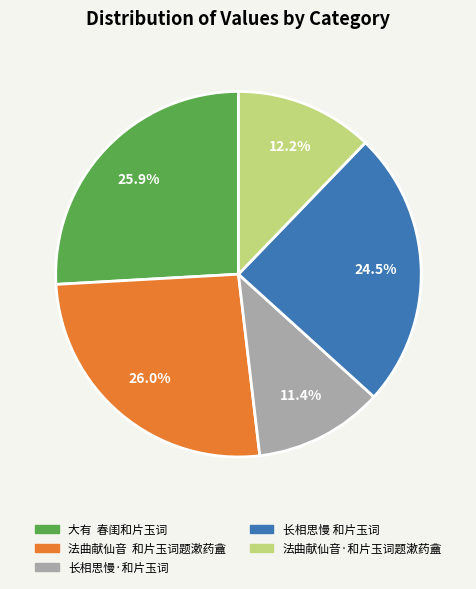

How many segments does this pie chart have?

5